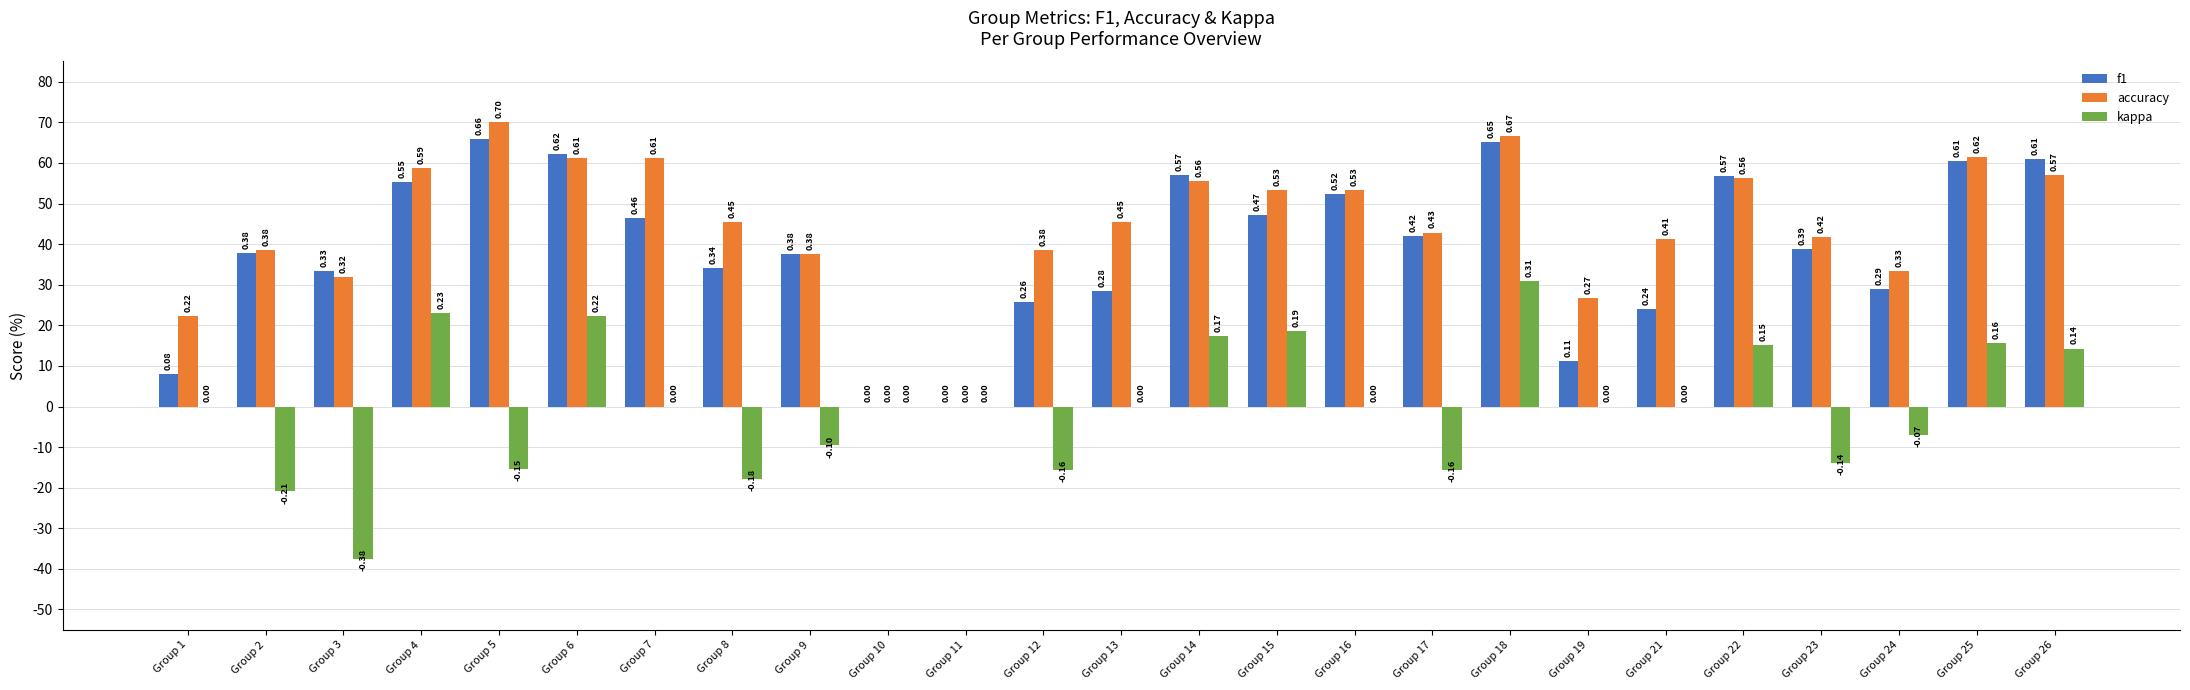

Is the value of kappa at Group 14 greater than the value of accuracy at Group 5?

No